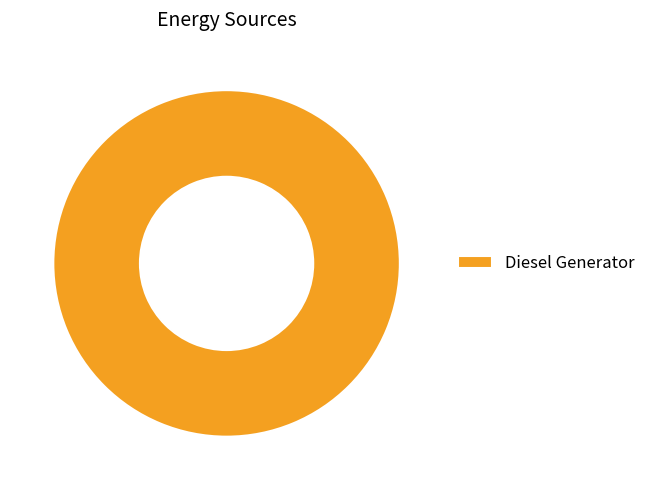

Count the number of slices in the pie.

1